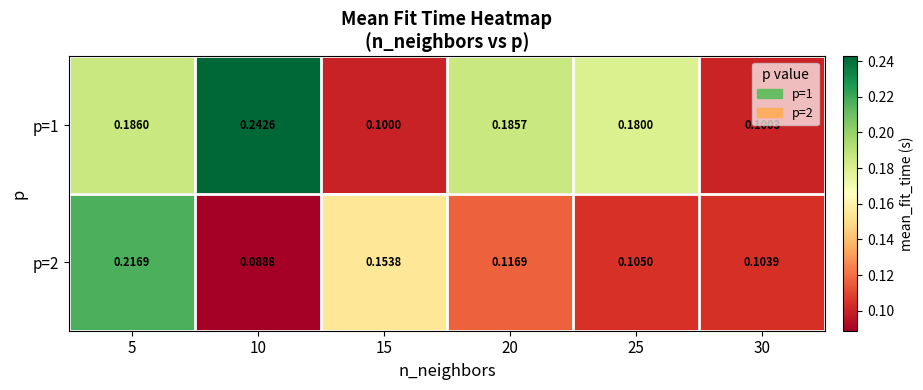

List the series in order of their overall mean, lowest first.

p=2, p=1